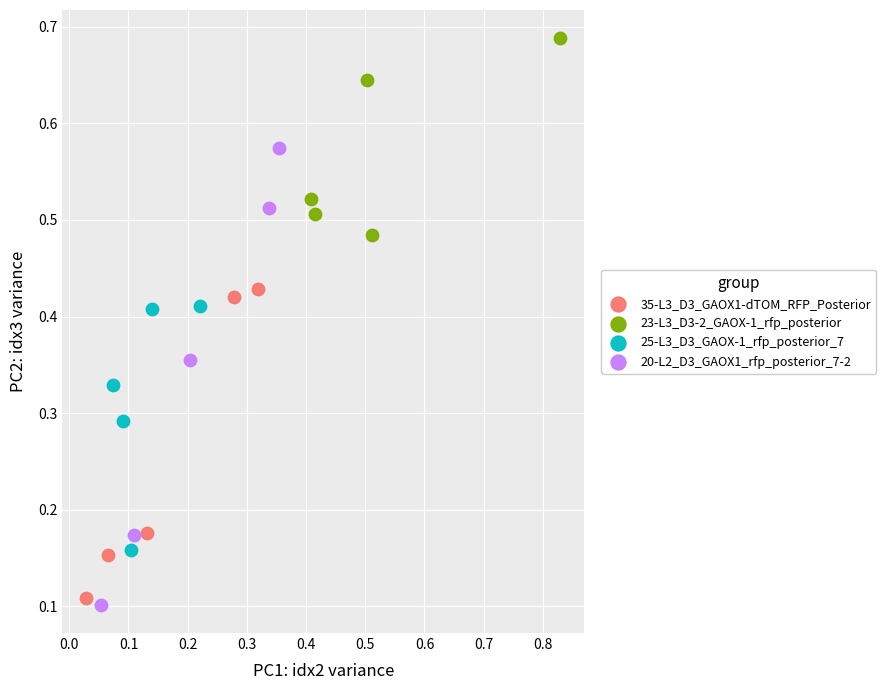

Which series has the widest spread of Y values?

20-L2_D3_GAOX1_rfp_posterior_7-2